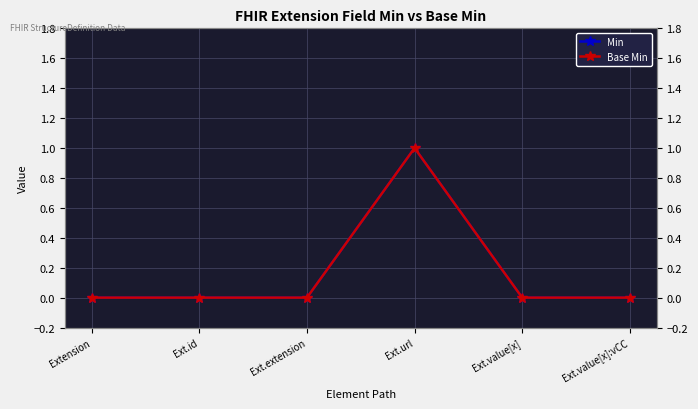

True or false: Min and Base Min intersect in this chart.

False